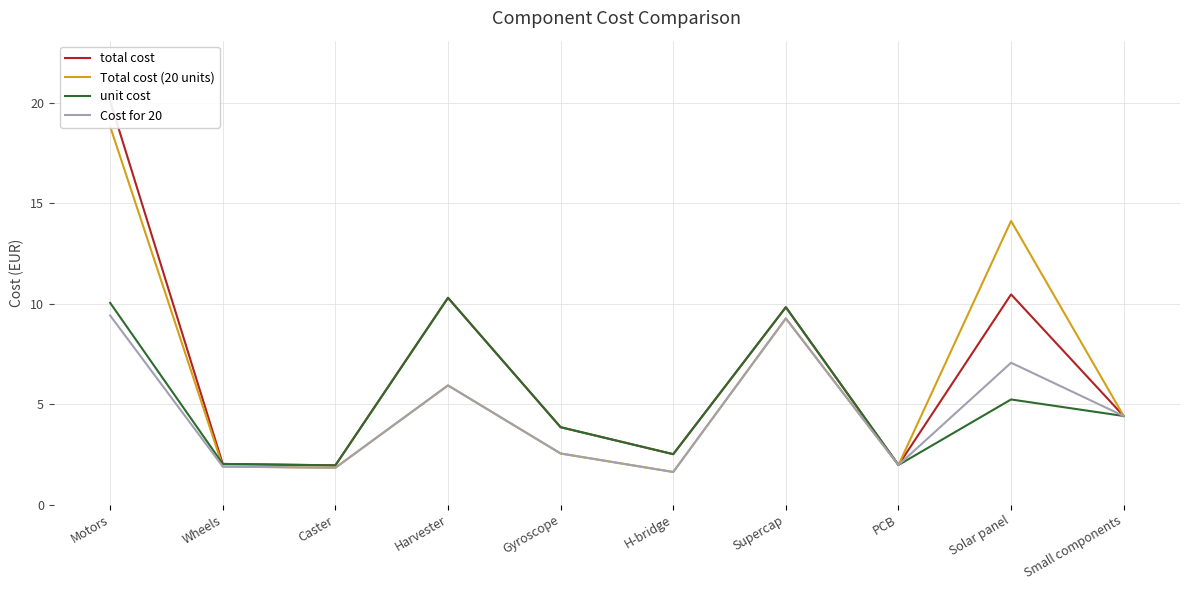

What is the value of the unit cost point at the 3rd from the left?

1.9